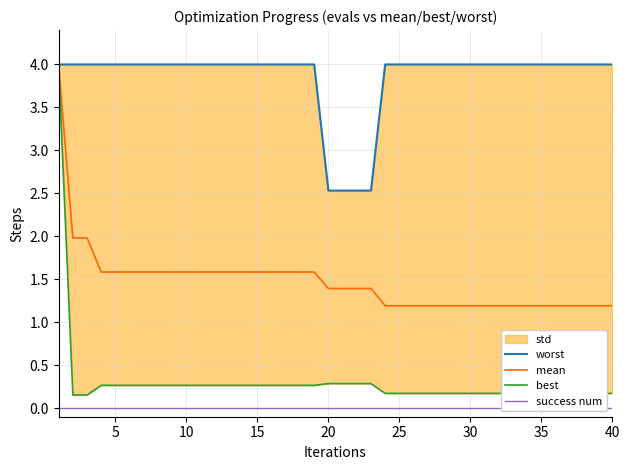

True or false: worst and mean cross at least once.

False